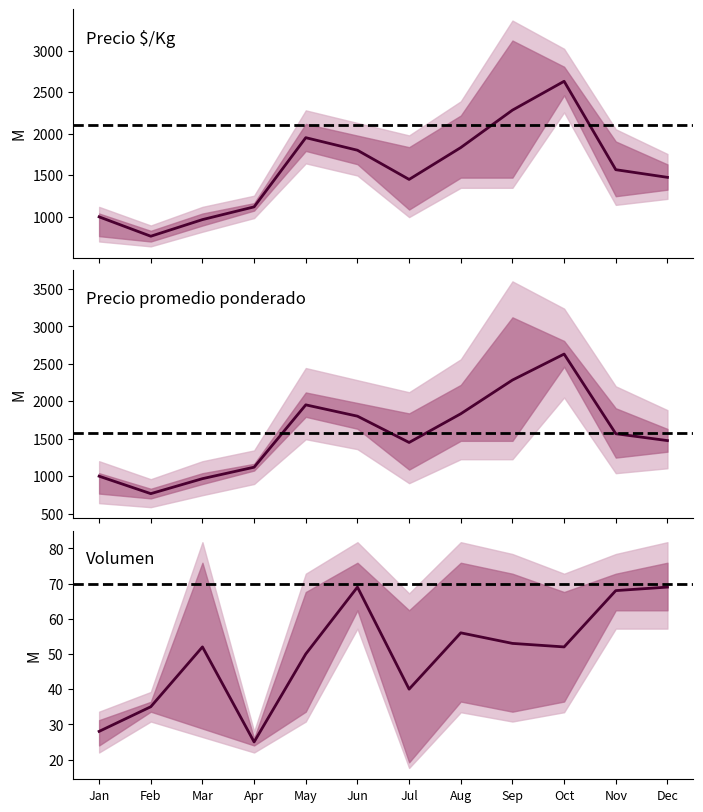

How many interior local peaks does the Precio minimo series have?

2